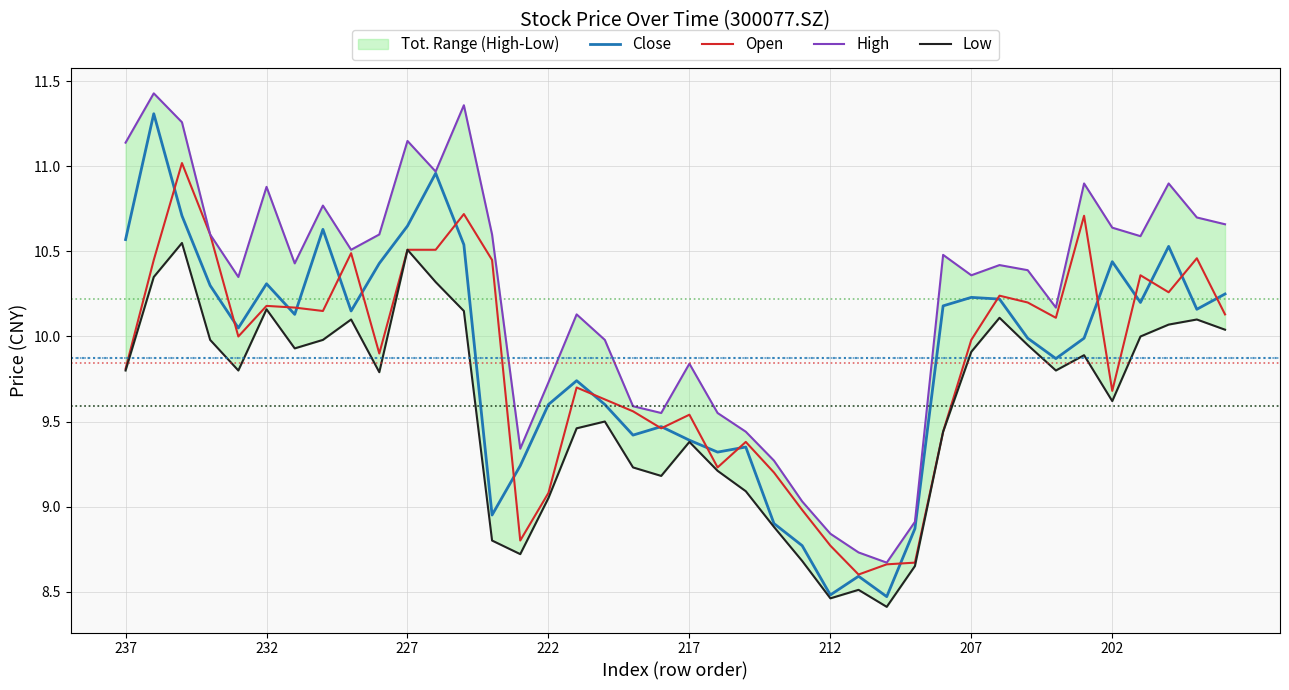

What is the difference between the second highest and second lowest values in the Open series?

2.1